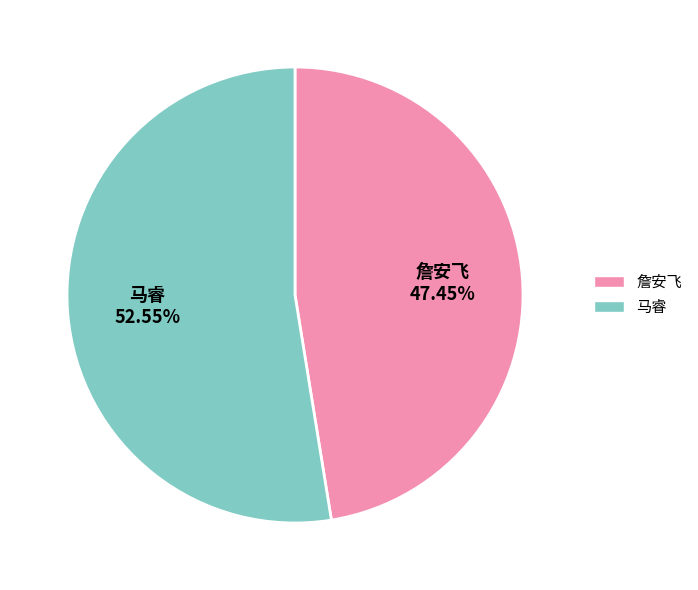

Which slice is the smallest?

詹安飞